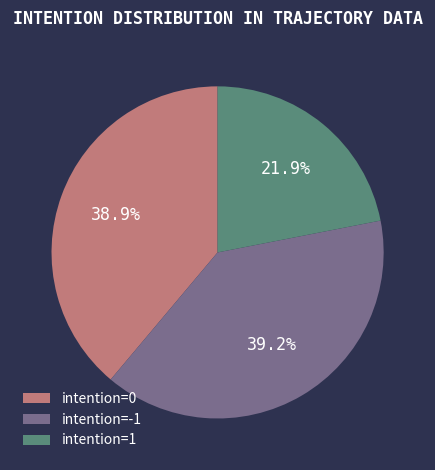

What percentage do intention=1 and intention=-1 together represent?

61.1%